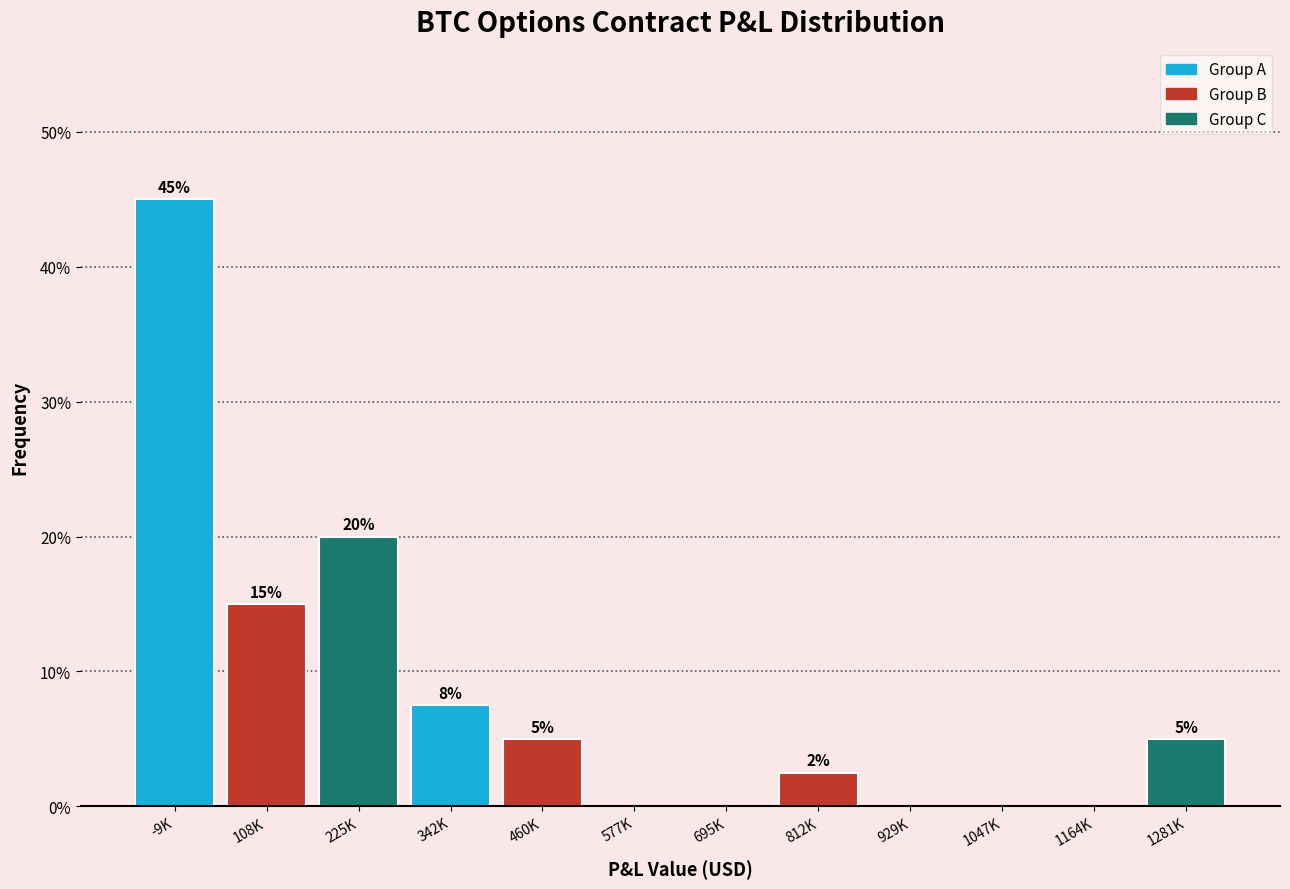

Is it true that the value at 342K is 3.2?

False